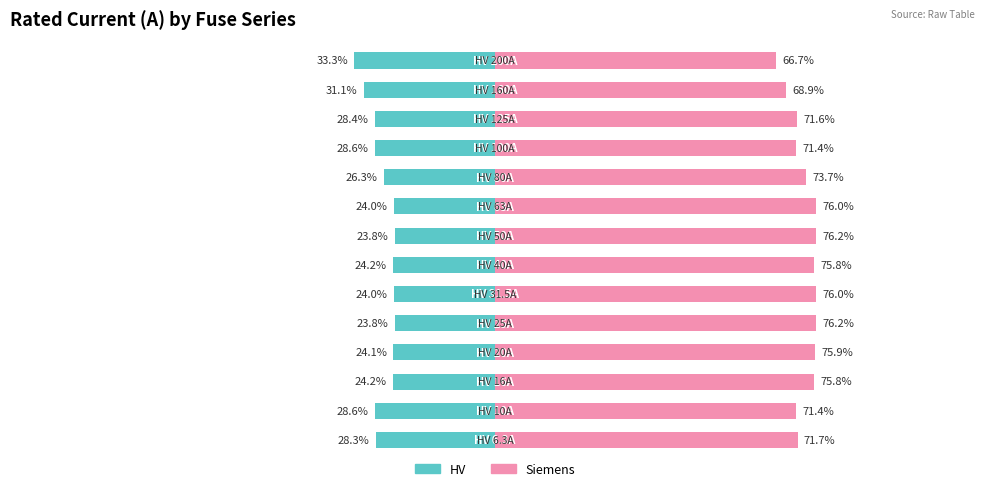

Reading left to right, what are all the values shown in this chart?

HV: -28.3	-28.6	-24.2	-24.1	-23.8	-24.0	-24.2	-23.8	-24.0	-26.3	-28.6	-28.4	-31.1	-33.3
Siemens: 71.7	71.4	75.8	75.9	76.2	76.0	75.8	76.2	76.0	73.7	71.4	71.6	68.9	66.7